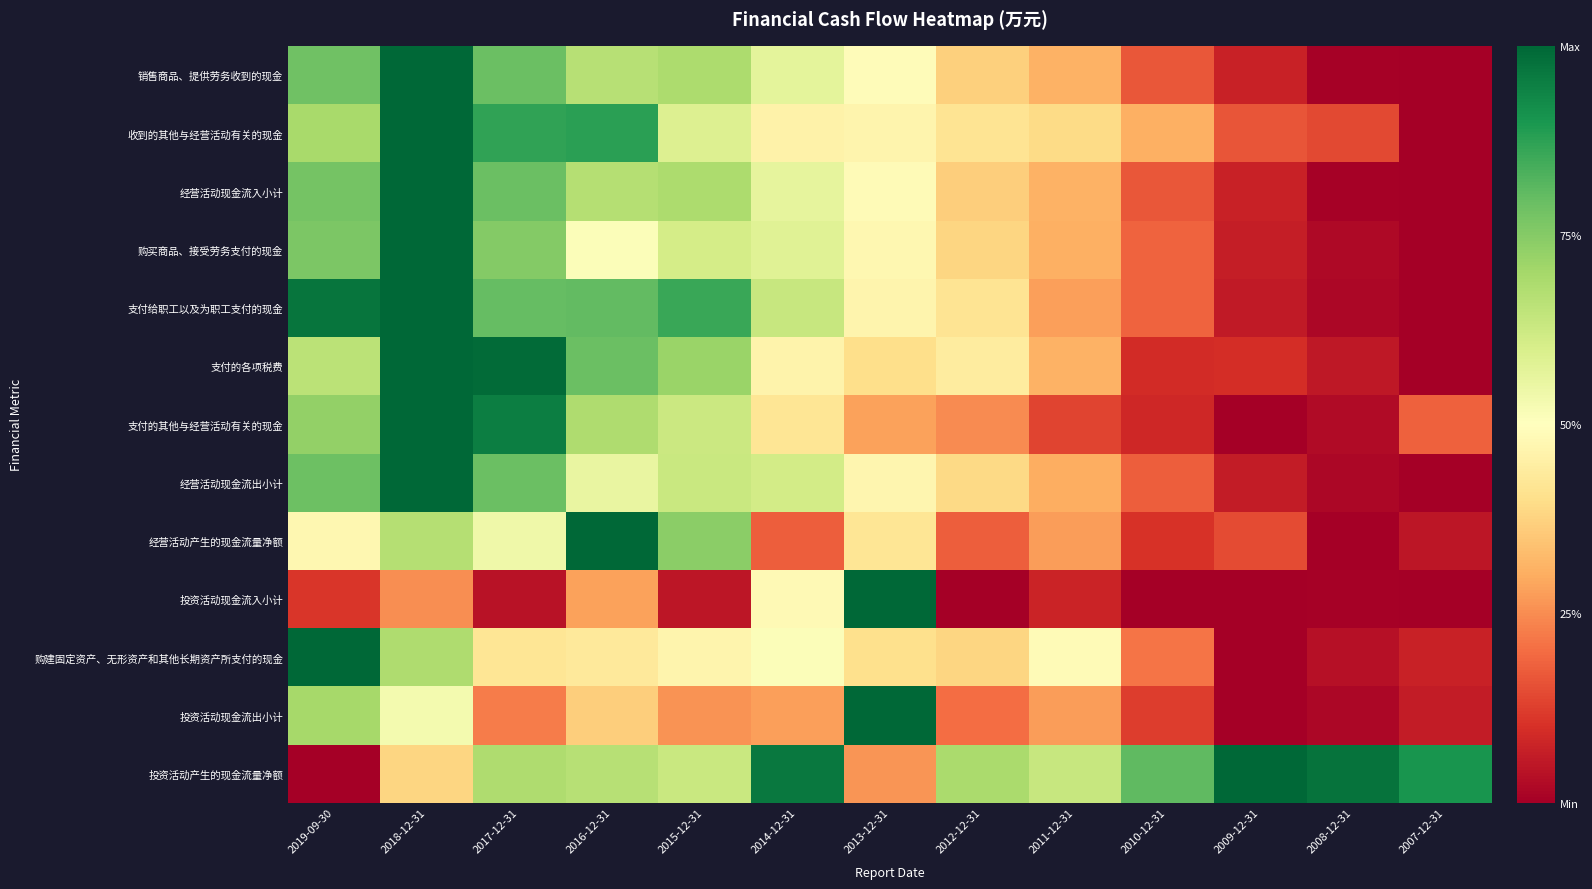

Count the number of categories in the chart.

13